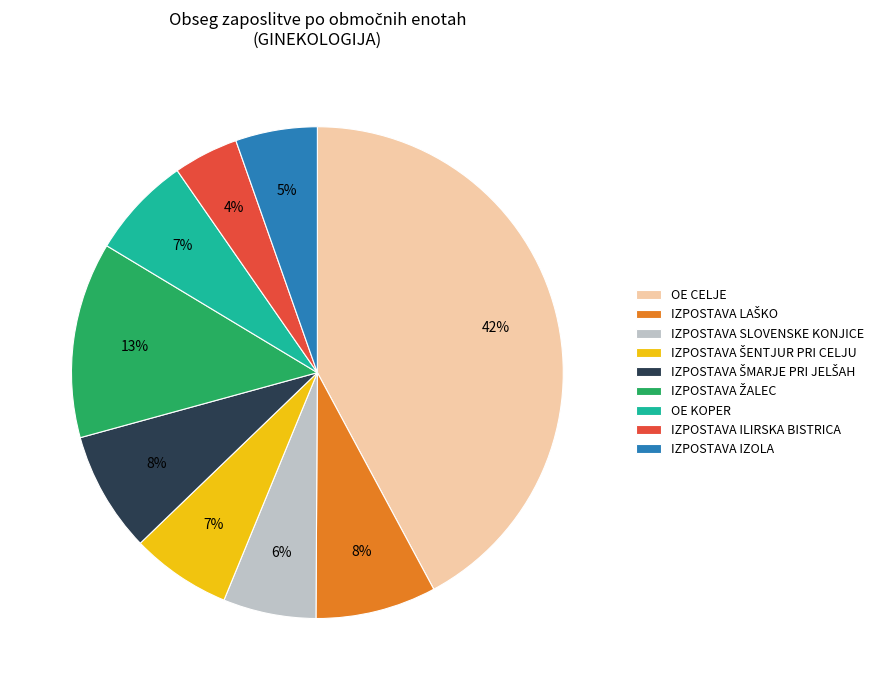

Count the number of slices in the pie.

9